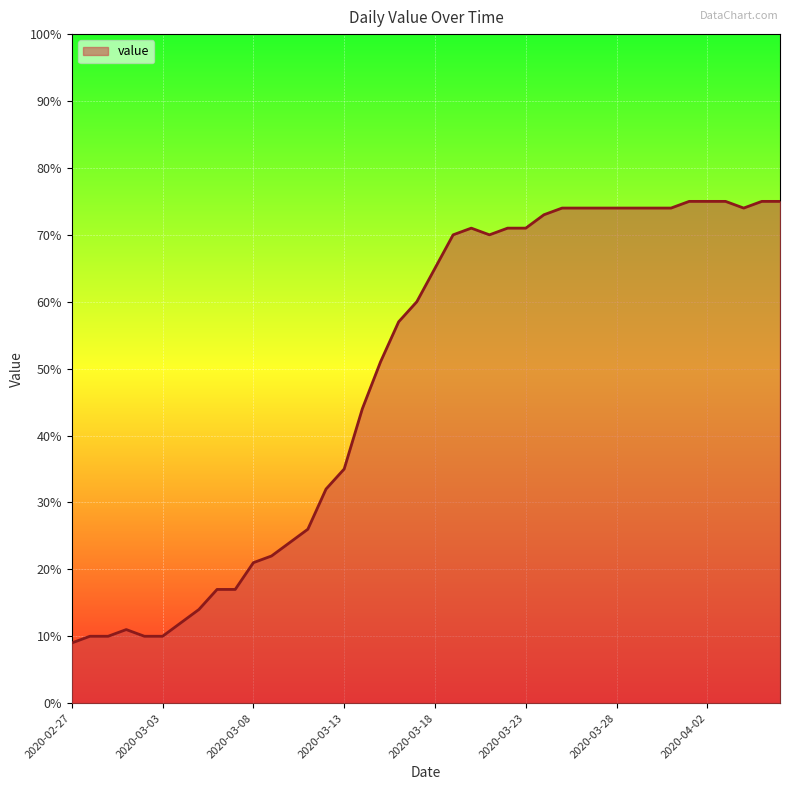

What is the greatest value displayed?

75.0